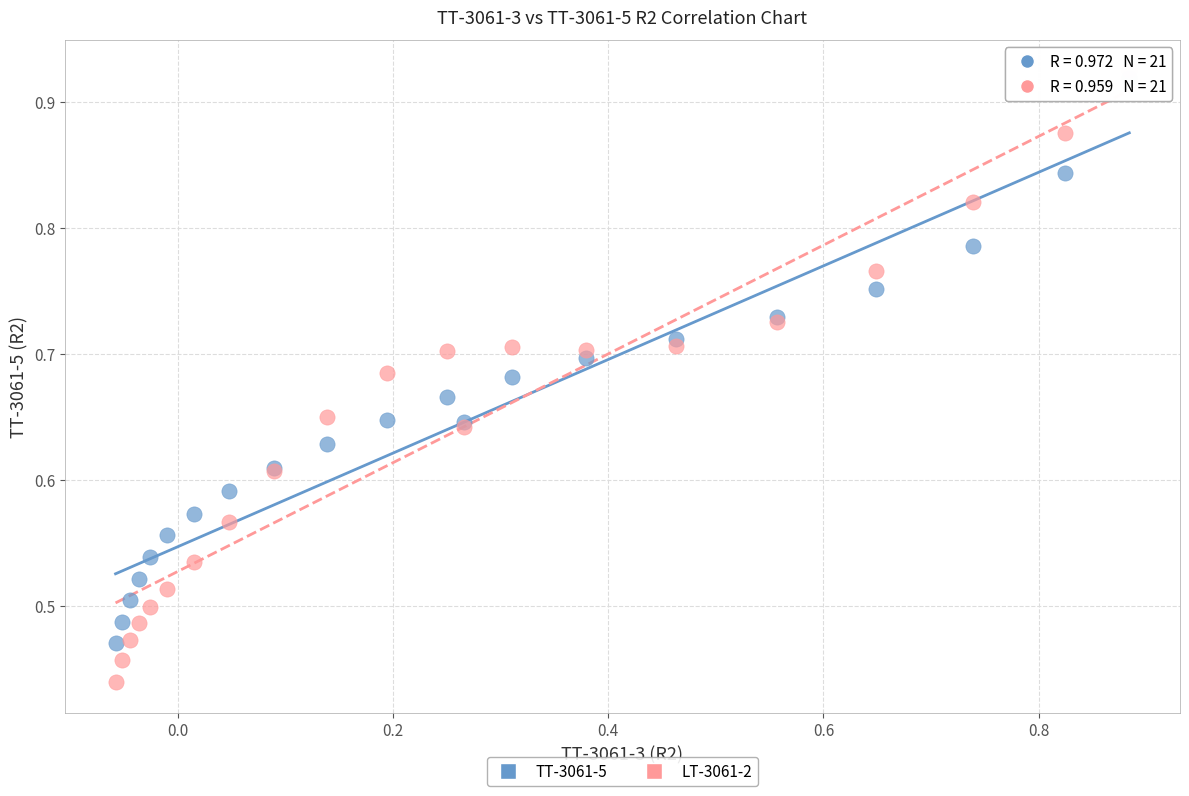

Which series reaches the maximum Y coordinate?

LT-3061-2